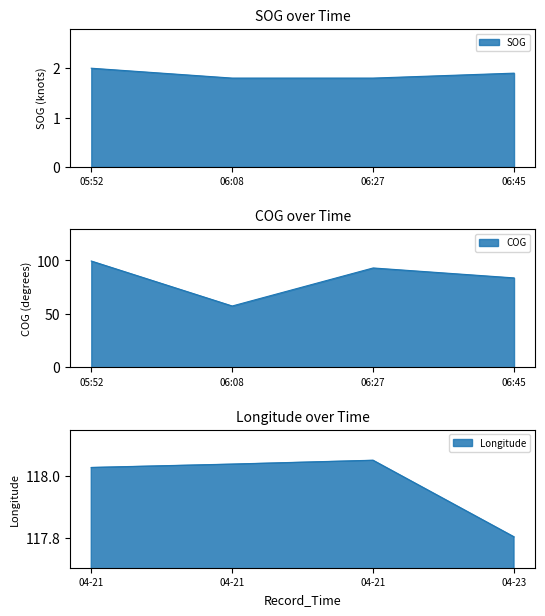

Rank the series at 2024-04-23 06:45:00 from highest to lowest value.

Longitude, COG, SOG